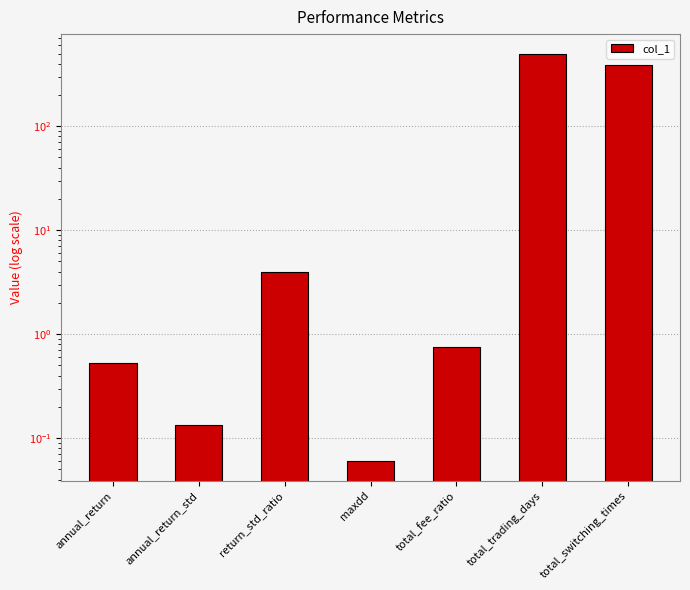

What is the sum of the values at total_fee_ratio and annual_return_std?

0.9